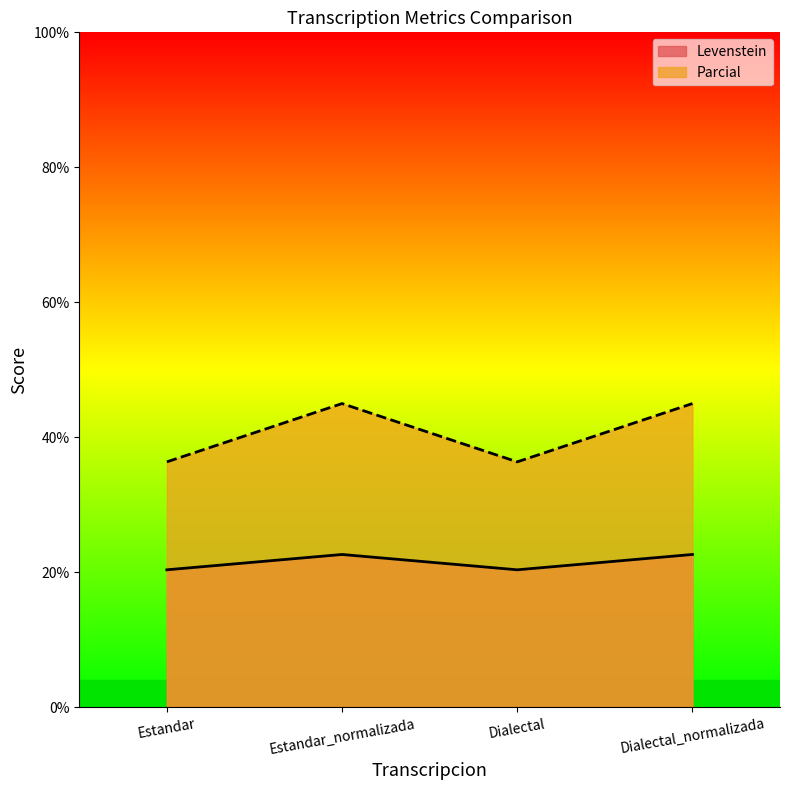

Which series has the largest total across all categories?

Parcial